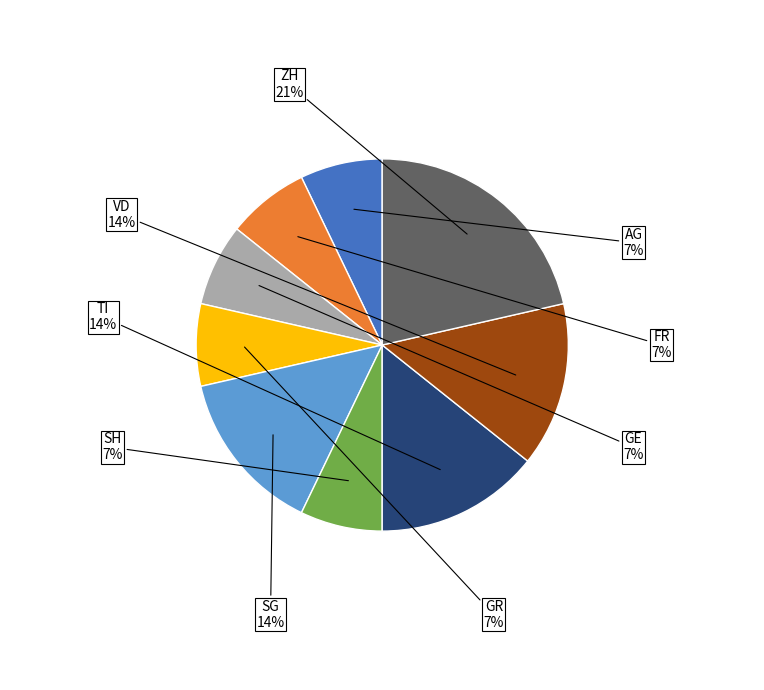

Is it true that AG is 7% of the pie?

True